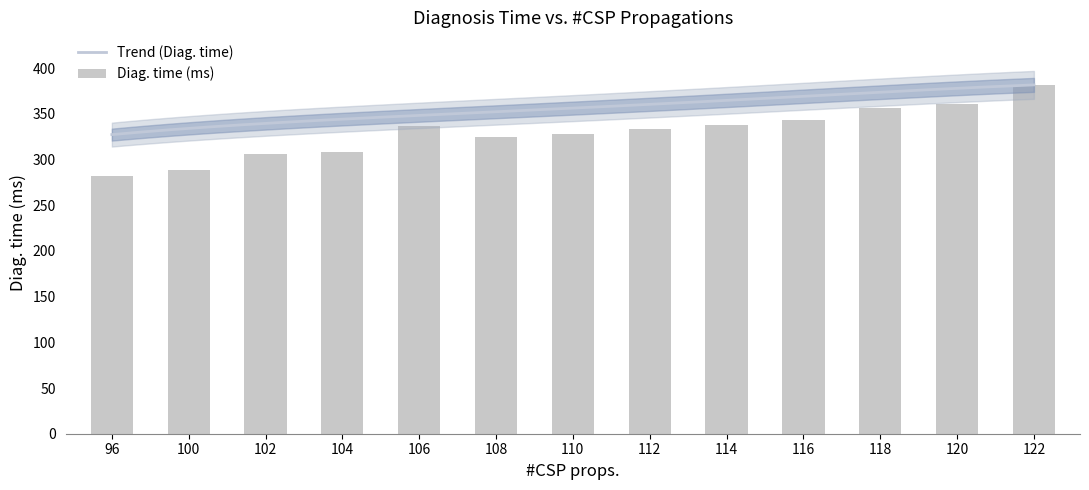

Reading left to right, list all the values displayed in this chart.

96=282	100=289	102=306	104=308	106=337	108=325	110=328	112=333	114=338	116=343	118=356	120=361	122=382